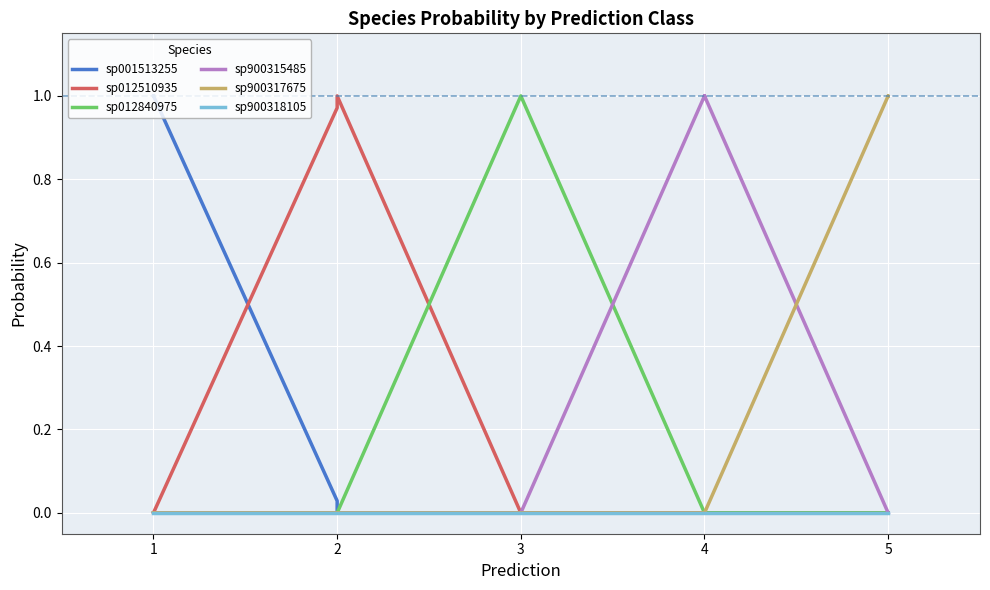

The value of sp012510935 at 5 is 0.0. True or false?

False